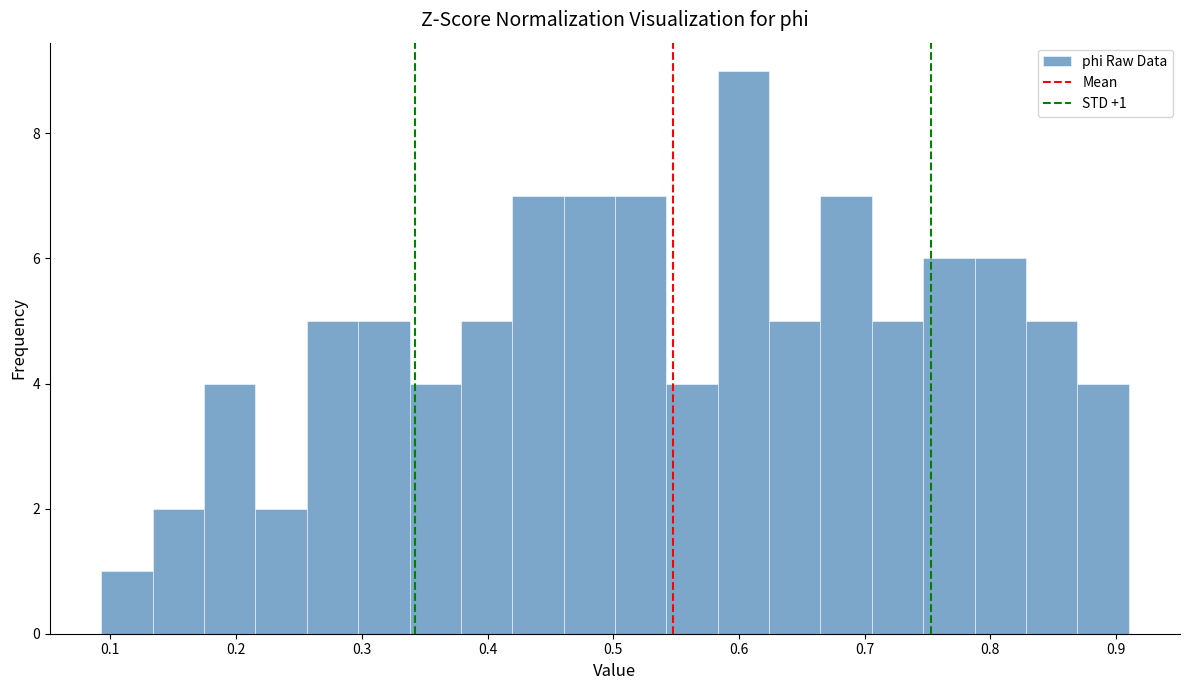

Over which range of the x-axis is the bar tallest?

0.58 to 0.62